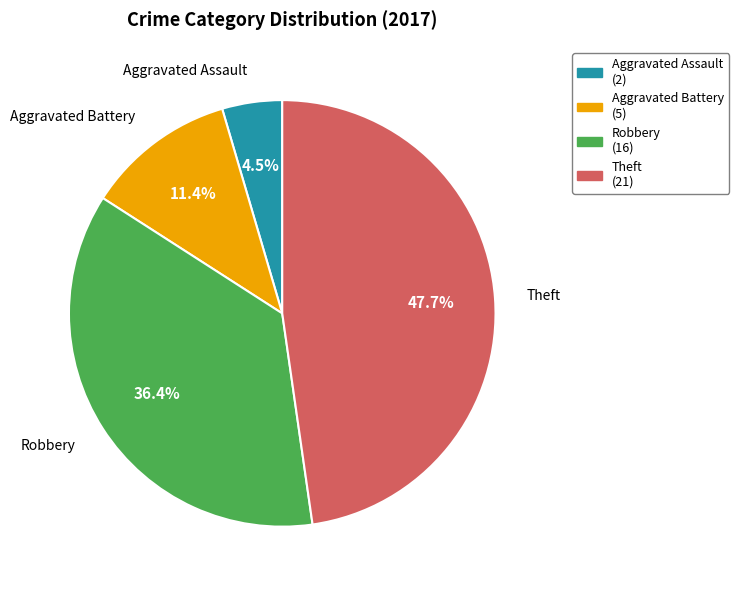

Rank the categories by value from highest to lowest.

Theft, Robbery, Aggravated Battery, Aggravated Assault